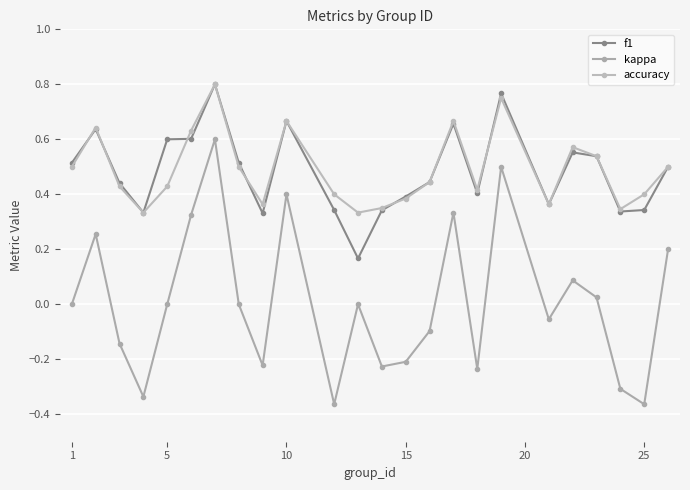

Does the chart have visible grid lines?

Yes